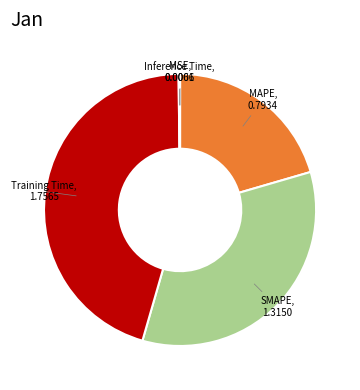

Is there a majority slice in this chart?

No